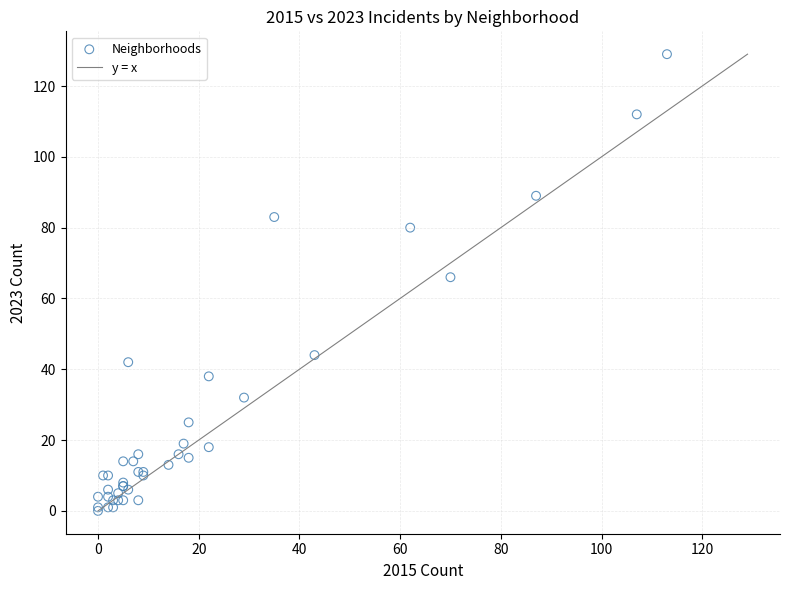

What Y value in the scatter plot is closest to 64?

66